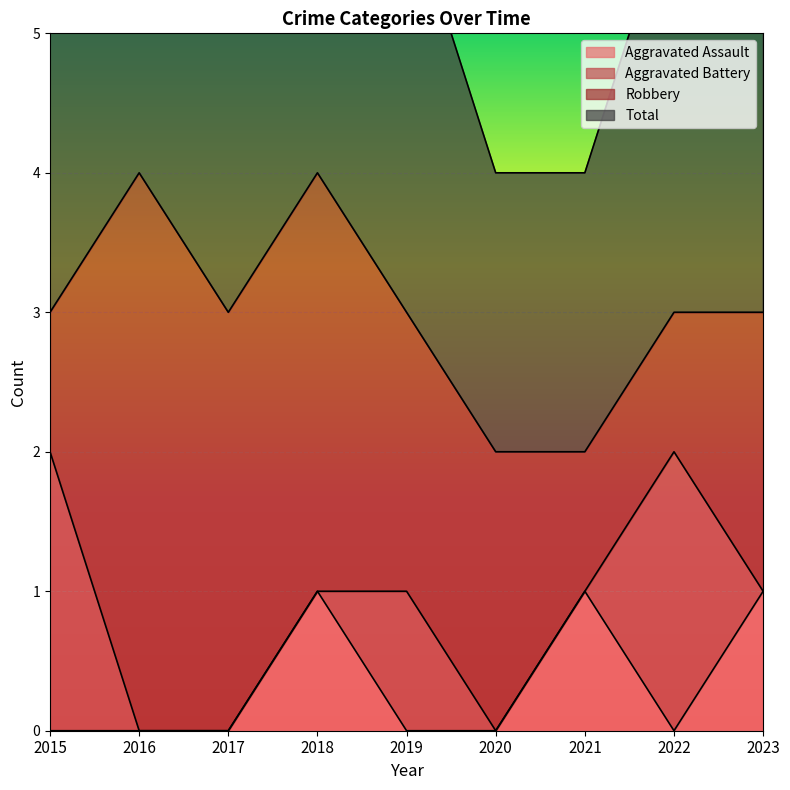

The Aggravated Assault series shows 0 at 2020. True or false?

True